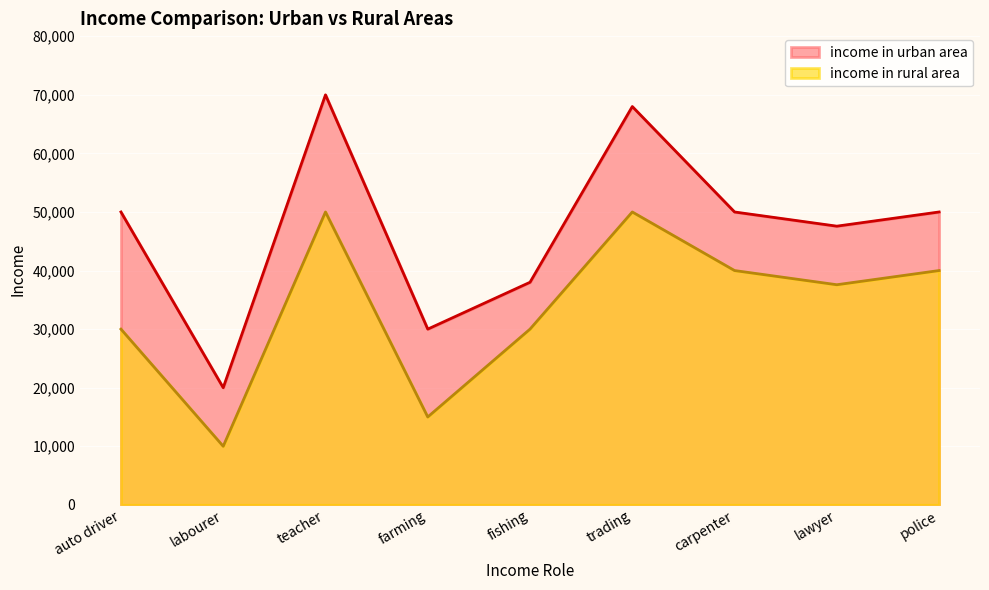

True or false: income in urban area and income in rural area intersect in this chart.

False